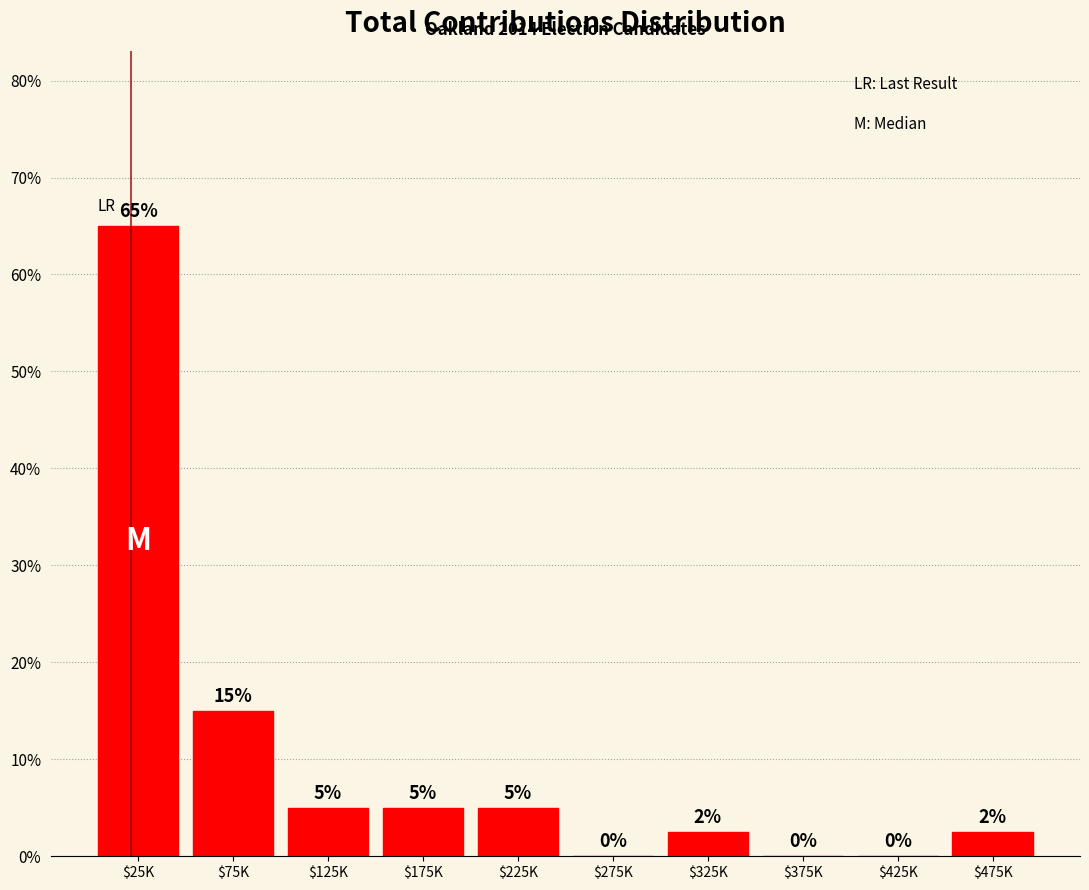

At which label is the value closest to 32?

$75K